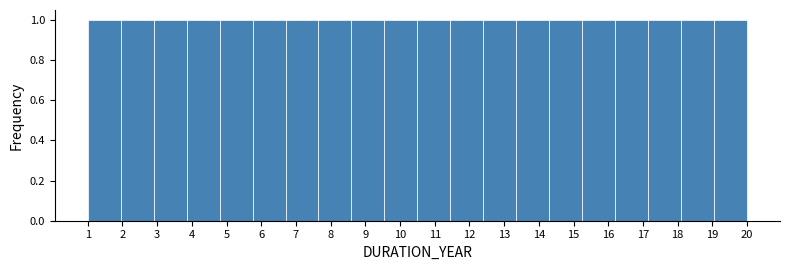

Reading left to right, list every bar in this chart as the range it spans on the x-axis followed by its height. Neither the bar edges nor the heights are printed on the chart, so give them approximately, as read against the axes.

1.00 to 1.95: 1
1.95 to 2.90: 1
2.90 to 3.85: 1
3.85 to 4.80: 1
4.80 to 5.75: 1
5.75 to 6.70: 1
6.70 to 7.65: 1
7.65 to 8.60: 1
8.60 to 9.55: 1
9.55 to 10.50: 1
10.50 to 11.45: 1
11.45 to 12.40: 1
12.40 to 13.35: 1
13.35 to 14.30: 1
14.30 to 15.25: 1
15.25 to 16.20: 1
16.20 to 17.15: 1
17.15 to 18.10: 1
18.10 to 19.05: 1
19.05 to 20.00: 1